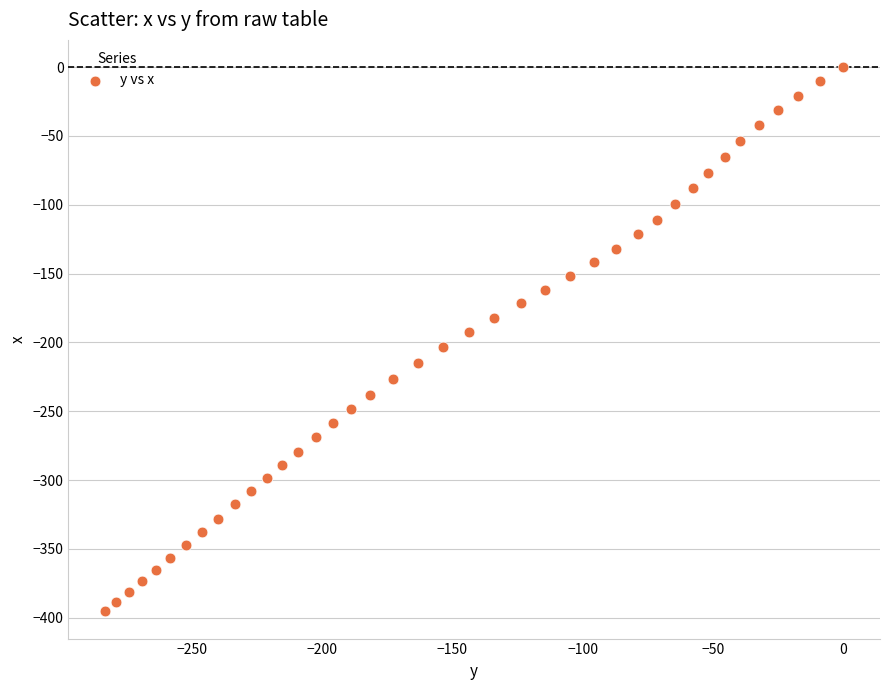

What is the range of X values (max minus min)?

283.2